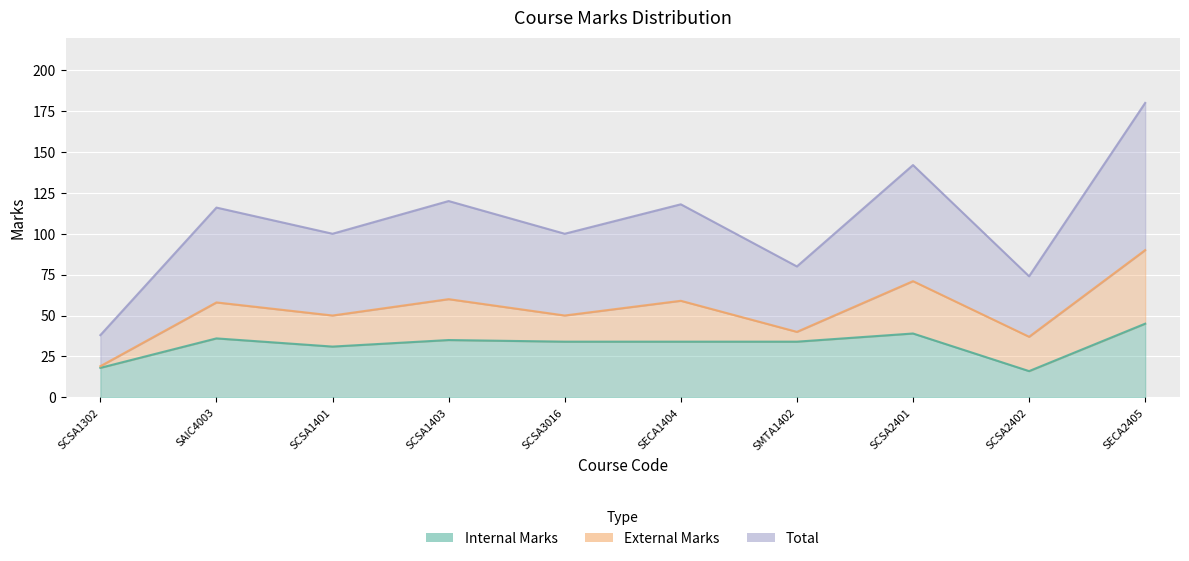

What is the difference between the second highest and second lowest values in the Internal Marks series?

21